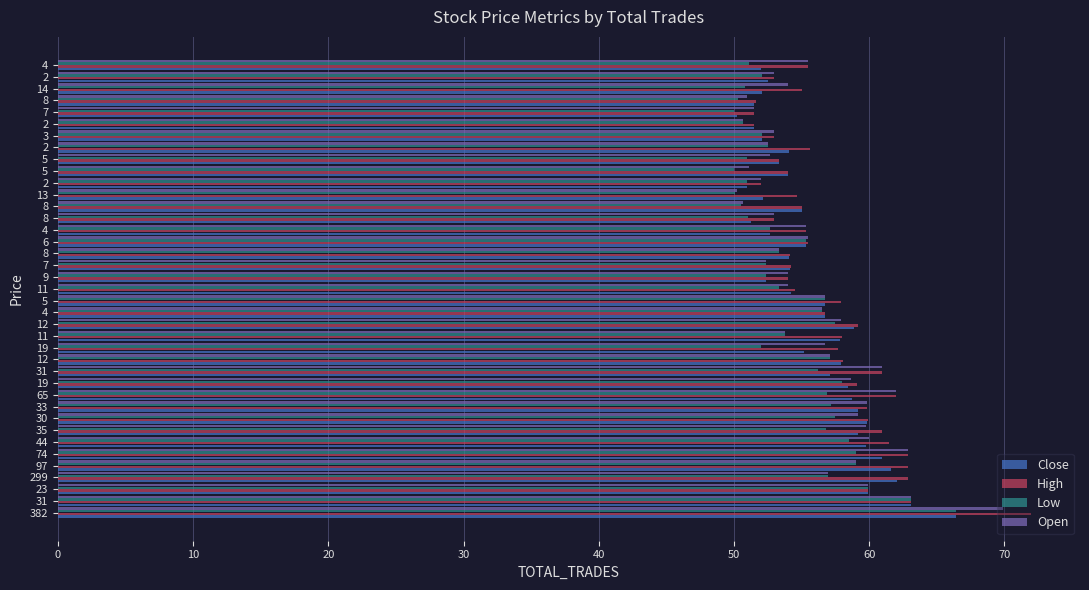

How many distinct data groups are displayed?

4